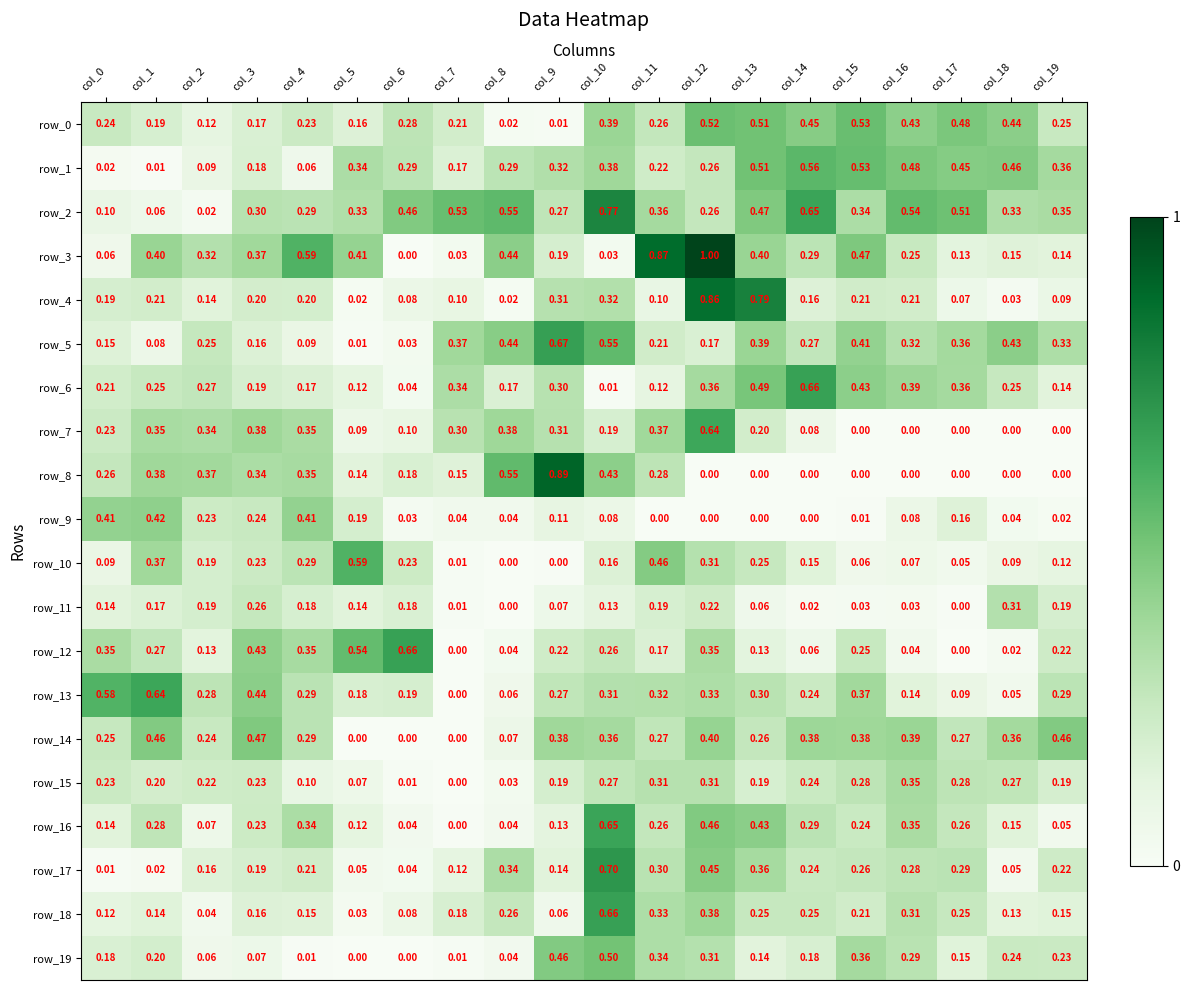

True or false: row_17 has a value of 0.3 at col_16.

True